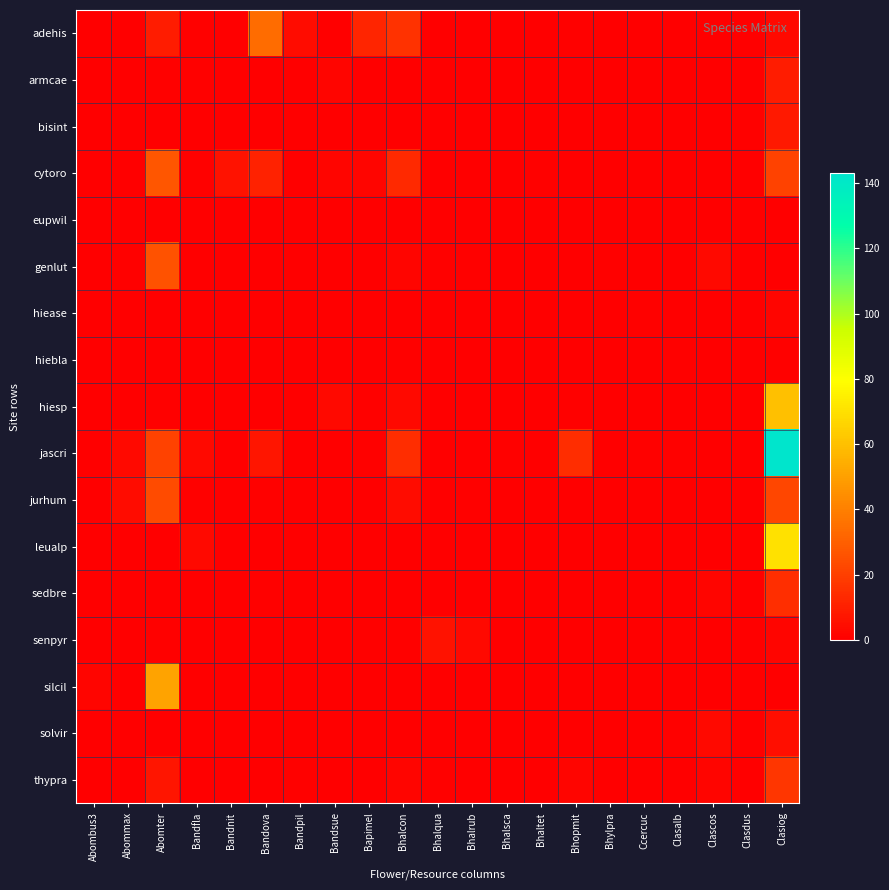

Which series has the largest range (max minus min)?

jascri